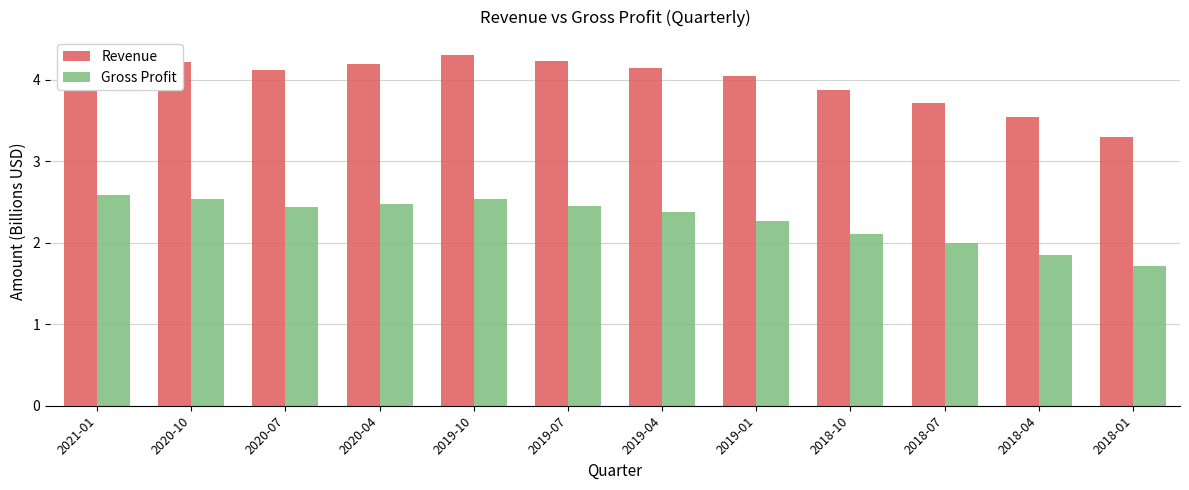

Between 2019-01 and 2018-04, which is larger?

2019-01